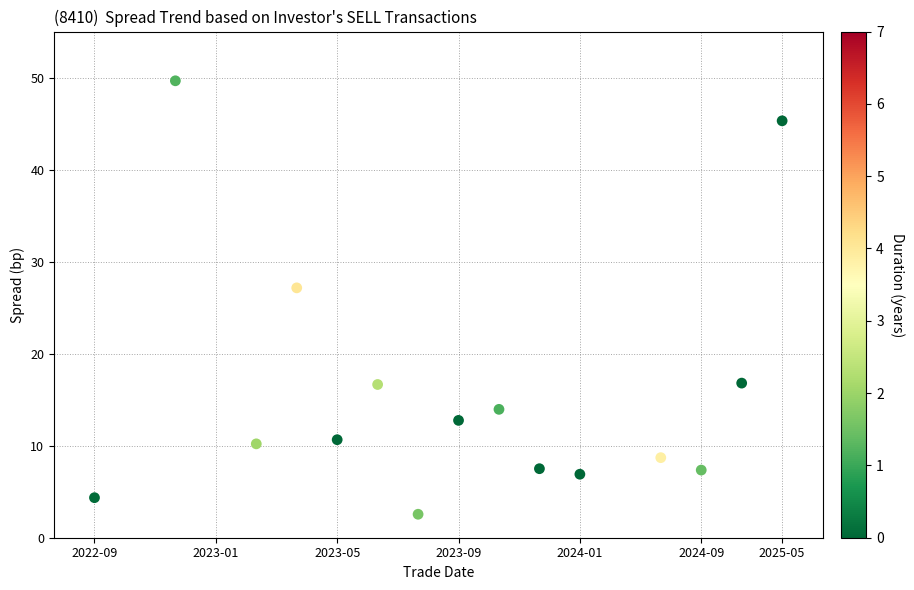

What is the range of X values (max minus min)?

17.0